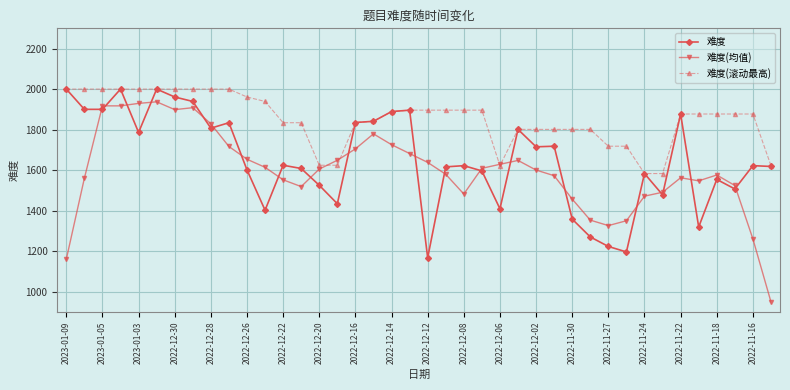

What is the value of the 难度 point at the 30th from the left?

1270.0